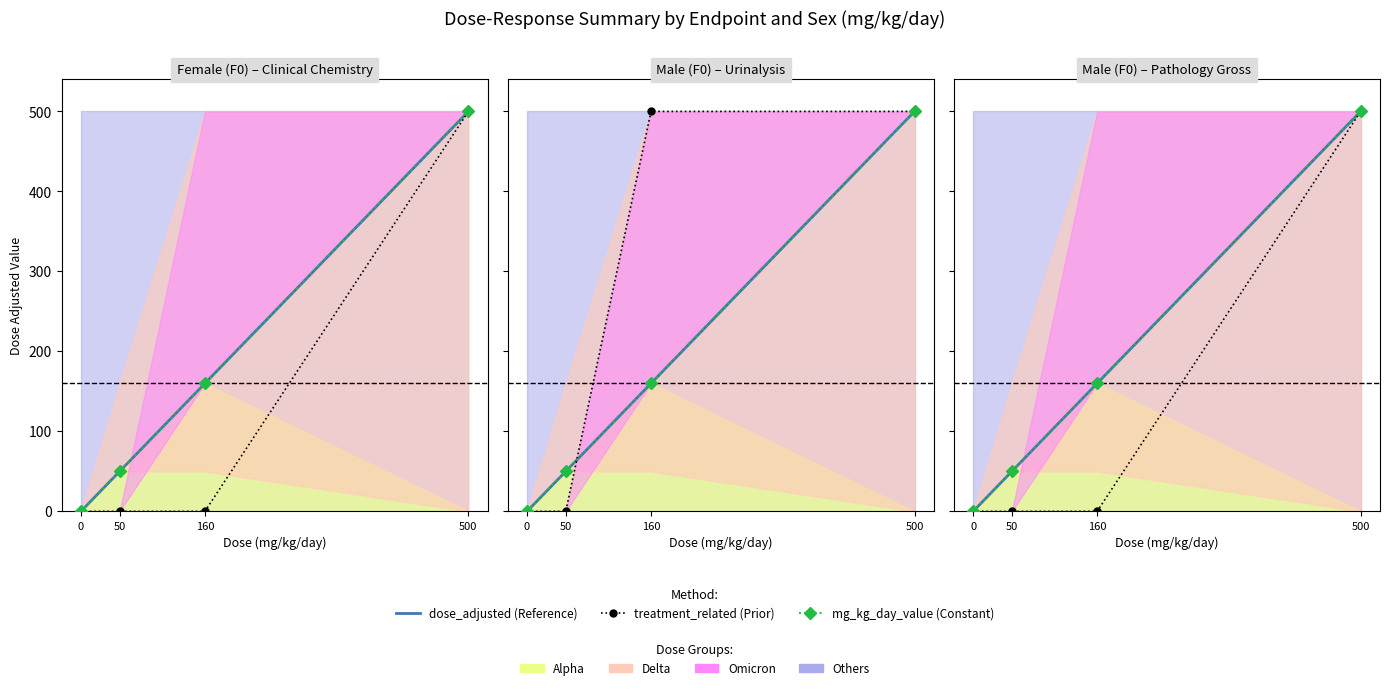

How many lines are shown in the chart?

3